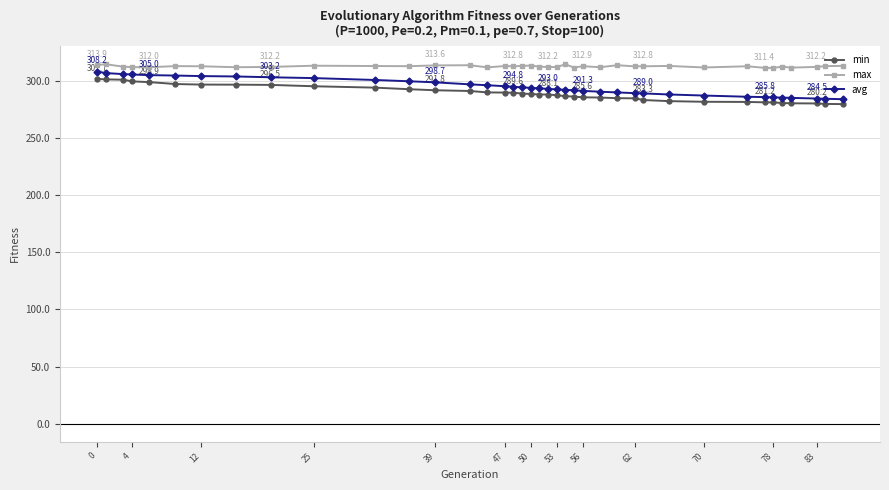

True or false: avg and max intersect in this chart.

False